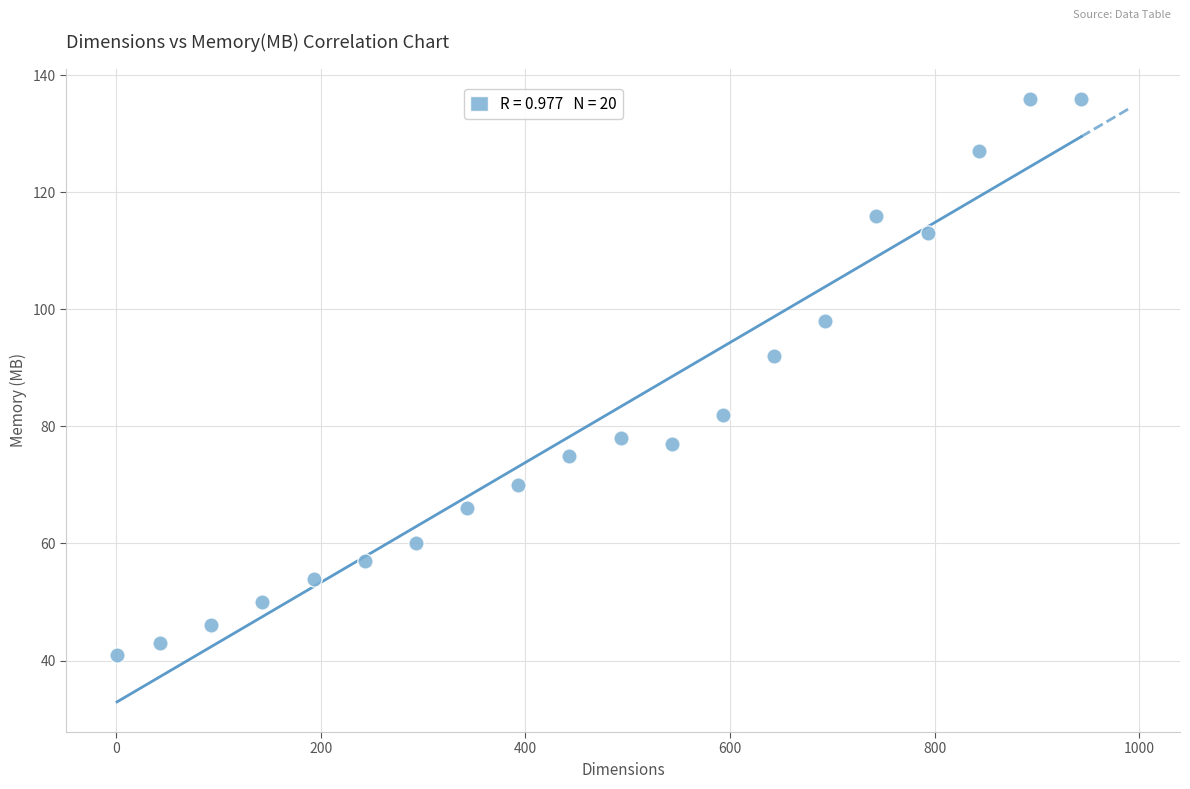

What Y value in the scatter plot is closest to 88?

92